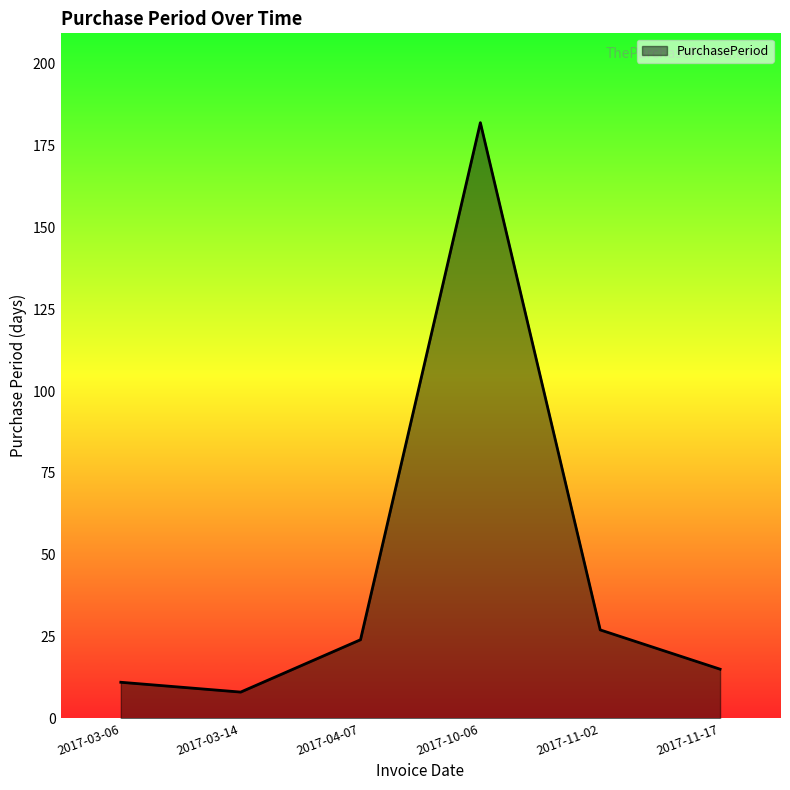

Approximately how many times larger is the value at 2017-11-02 compared to 2017-10-06?

0.1